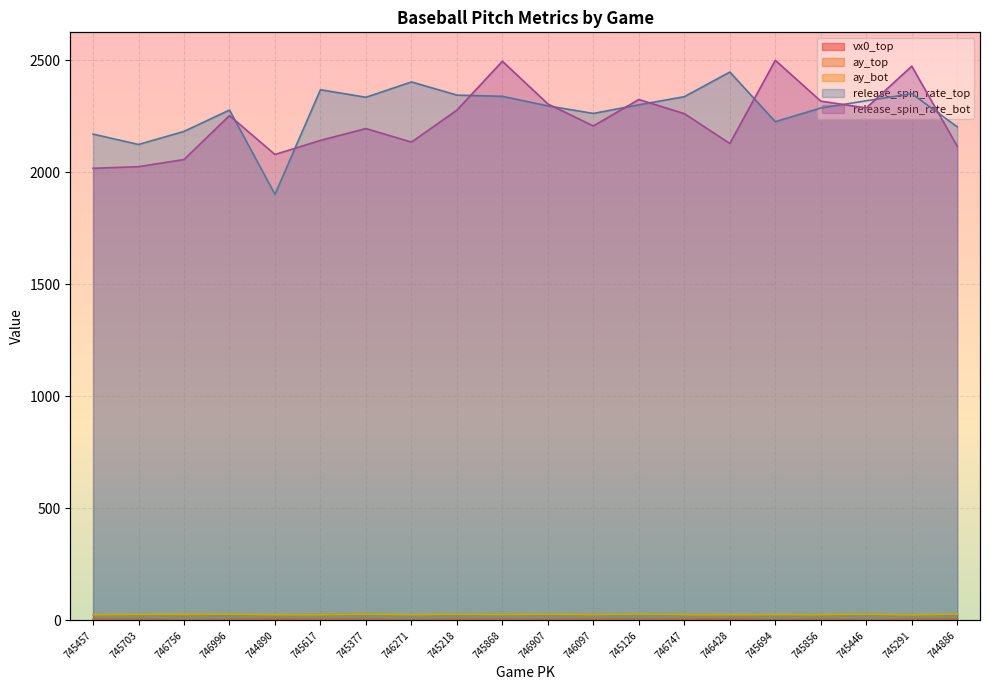

Which has a higher value, 746996 or 746428?

746428